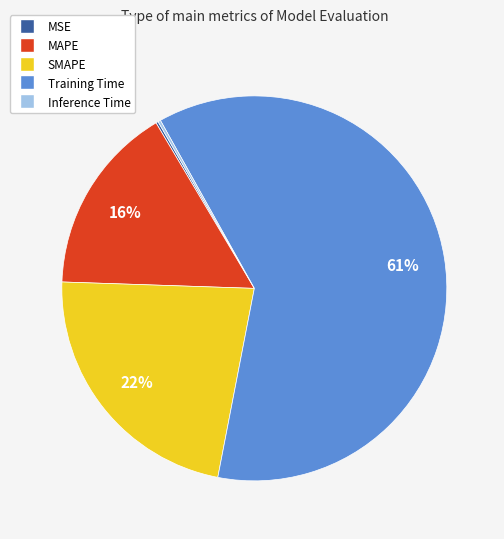

The Training Time slice represents 49% of the pie. True or false?

False